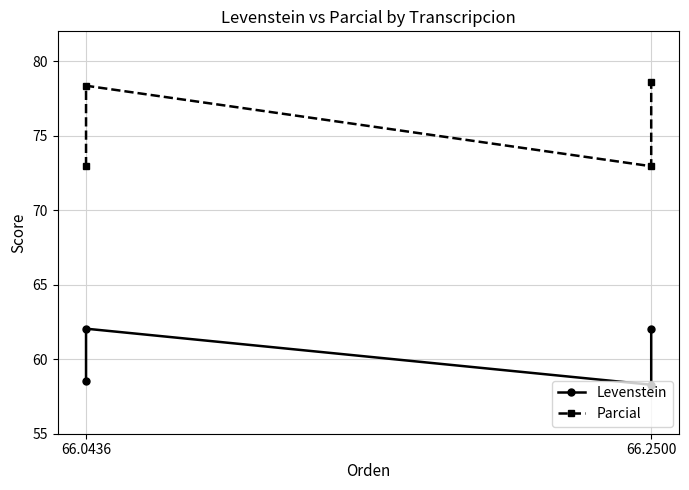

What are all the series names shown in the legend?

Levenstein, Parcial